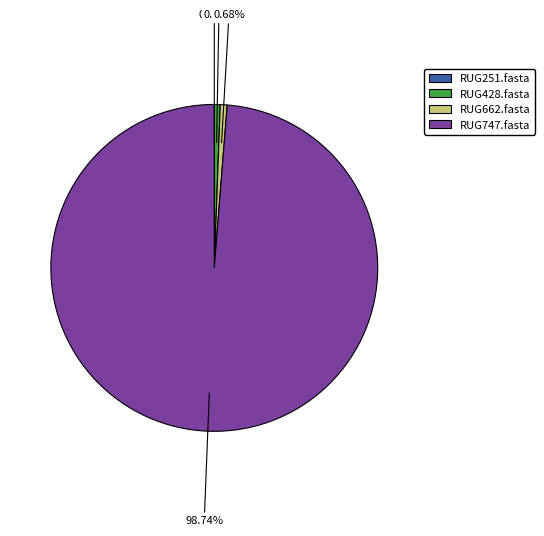

Which has a higher value, RUG747.fasta or RUG662.fasta?

RUG747.fasta